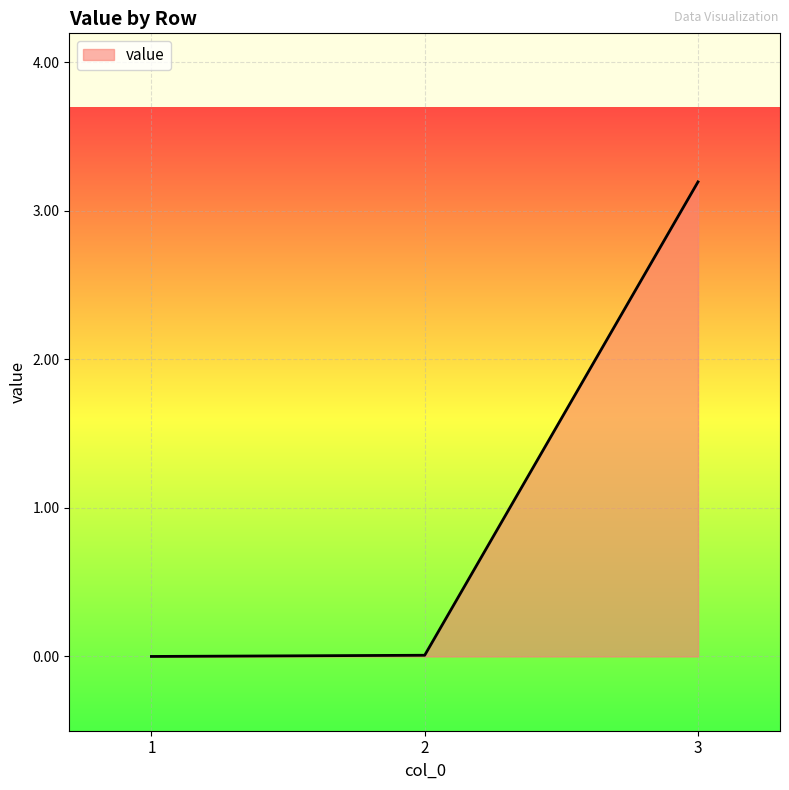

How many categories are shown in the chart?

3